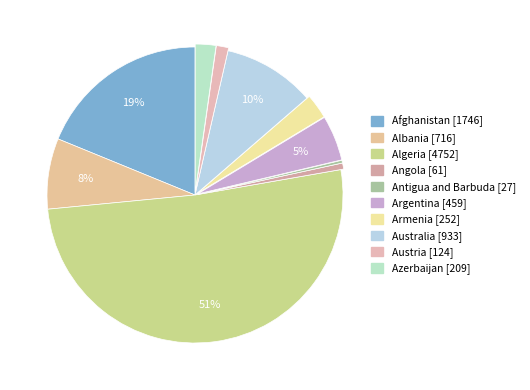

How much of the chart is everything except Armenia?

97.3%